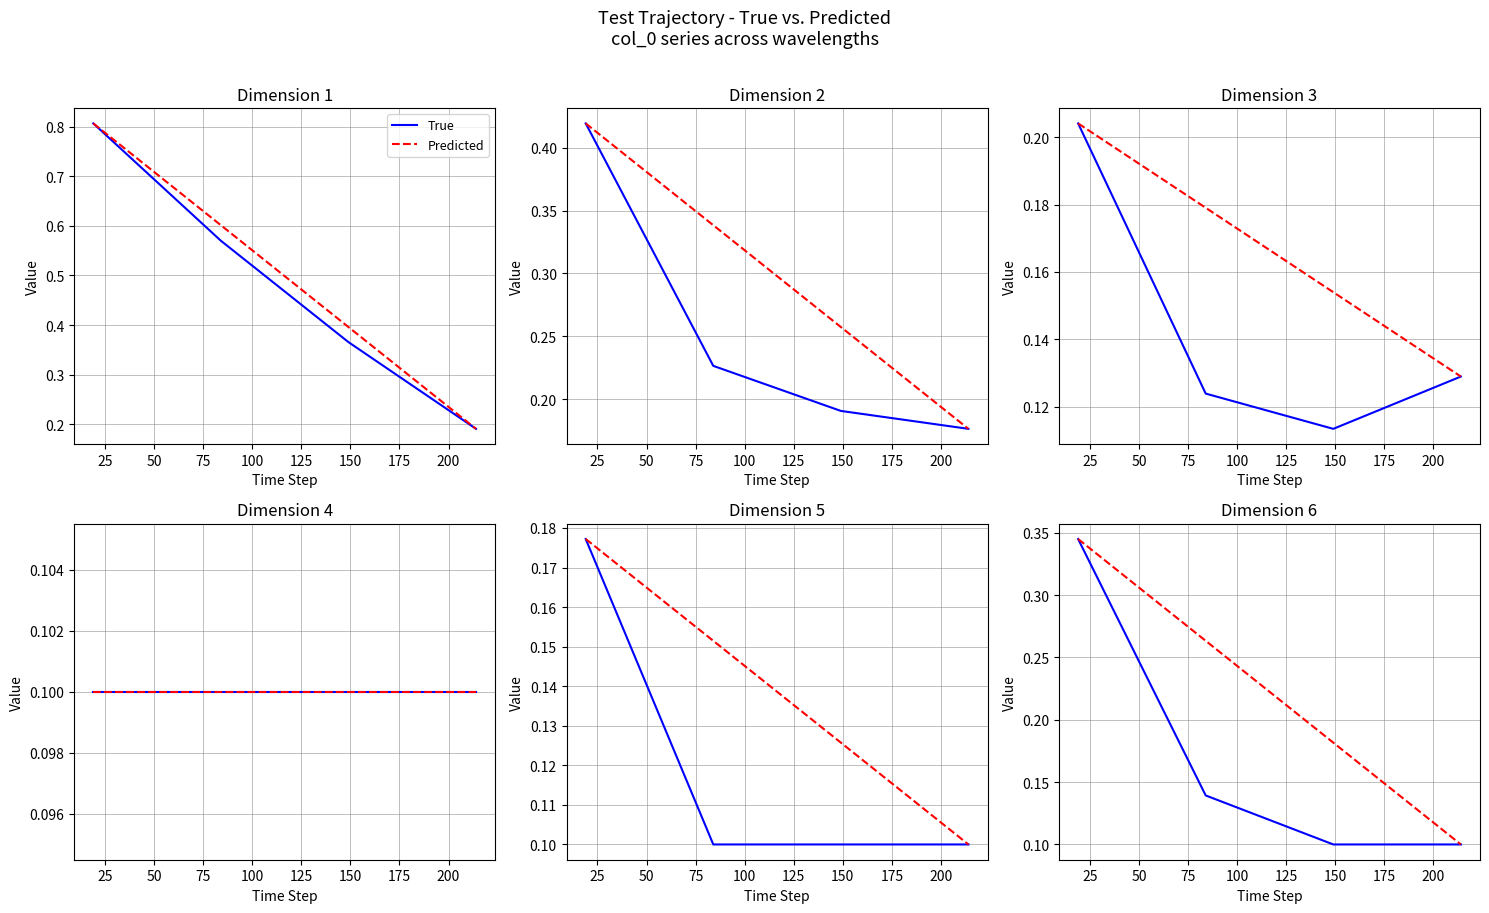

True or false: Predicted has a value of 0.2 at 50.

True